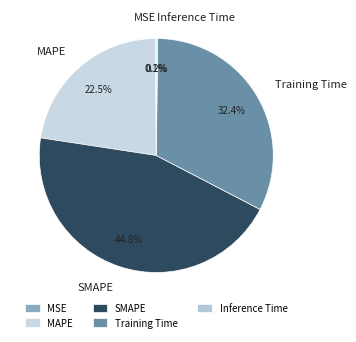

Between SMAPE and Training Time, which is larger?

SMAPE